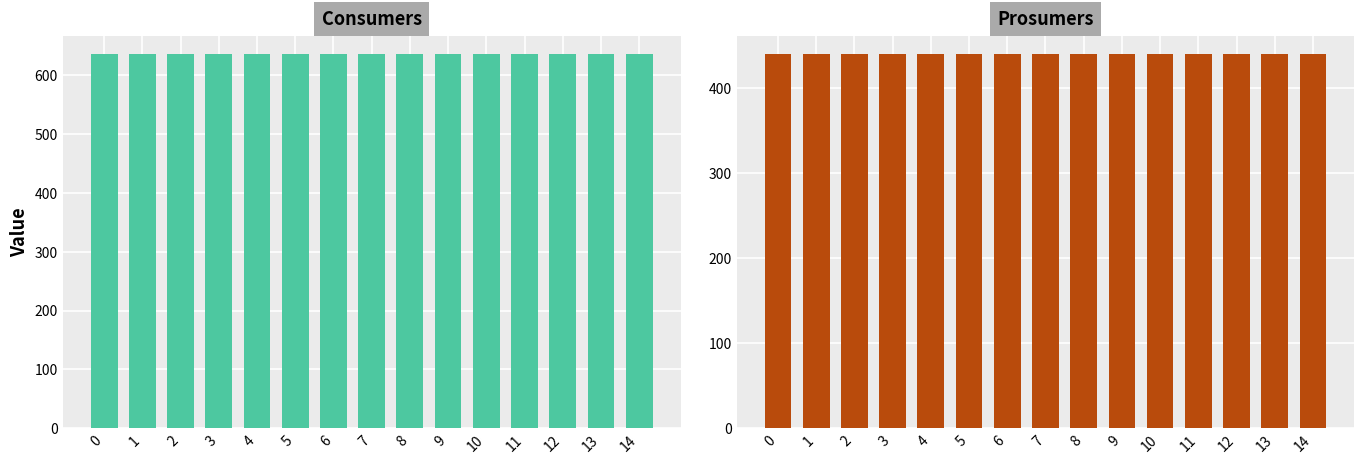

The value of Prosumers at 6 is 440. True or false?

True